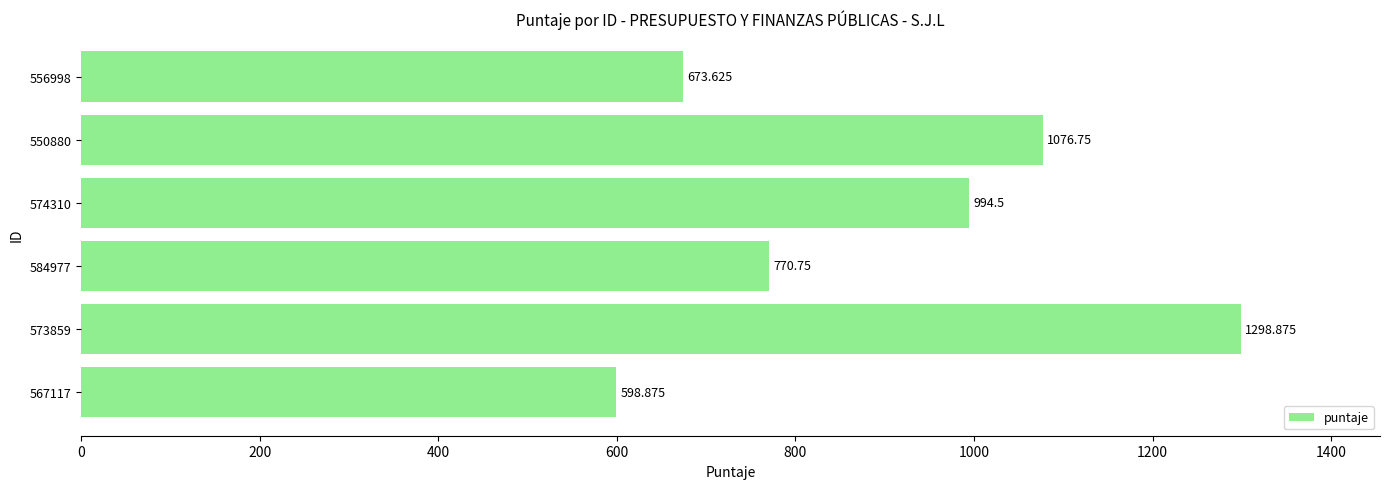

Rank the categories by value from highest to lowest.

573859, 550880, 574310, 584977, 556998, 567117